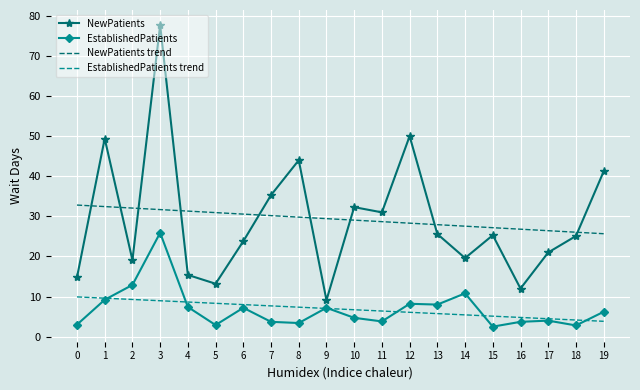

At which label is EstablishedPatients closest to 14?

2